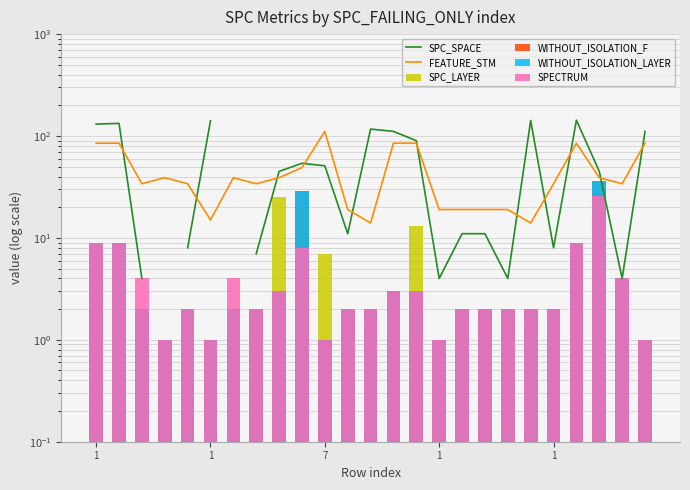

What is the average value of the SPECTRUM series?

4.2